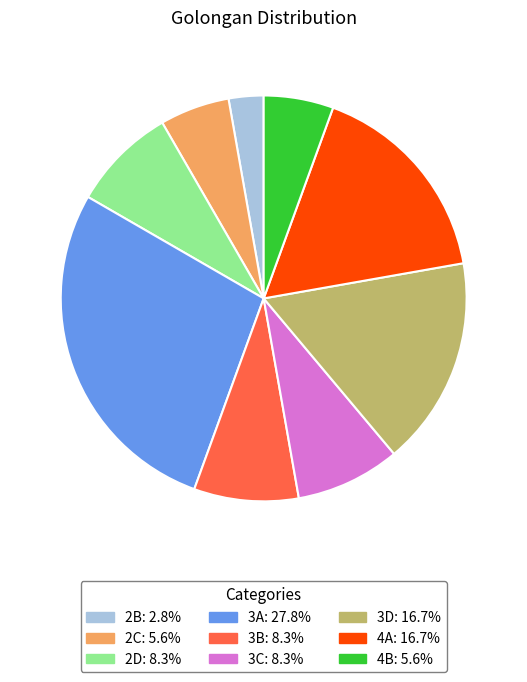

What is the largest slice in the pie chart?

3A